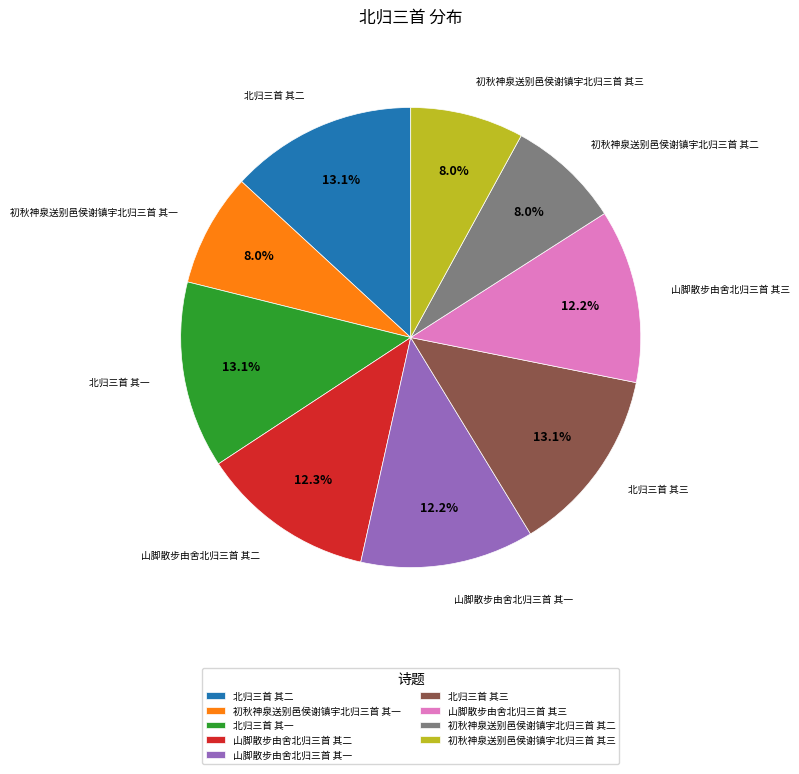

The 初秋神泉送别邑侯谢镇宇北归三首 其一 slice represents 8% of the pie. True or false?

True